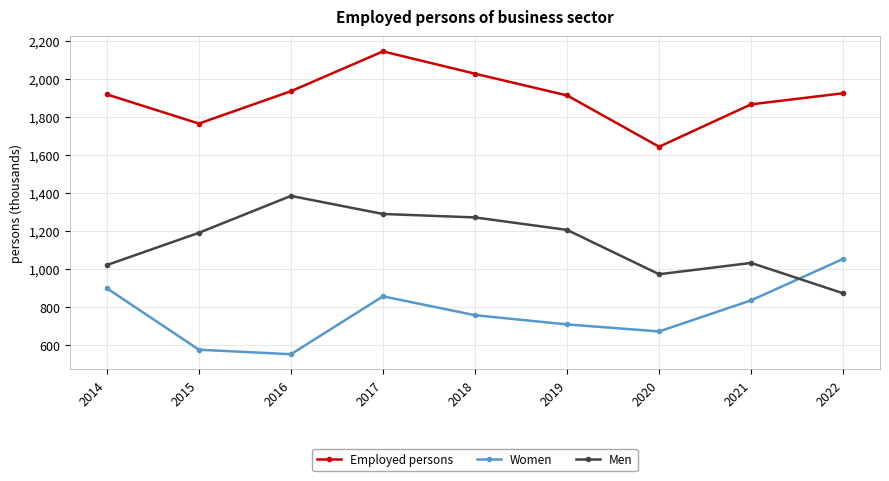

How many interior local peaks does the Women series have?

1